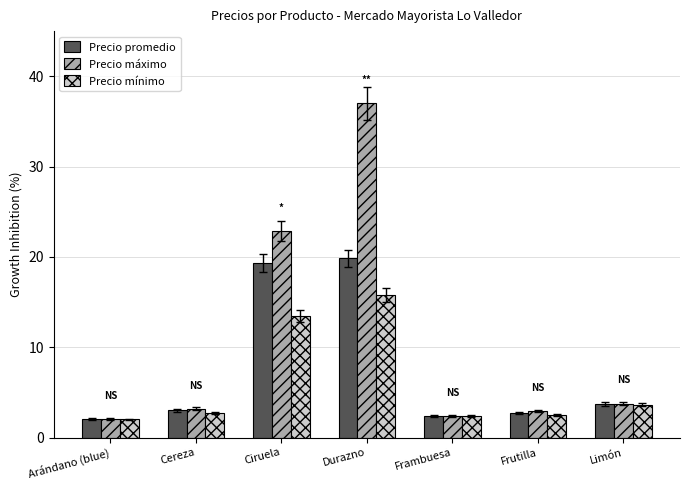

What is the greatest value displayed?

37.0